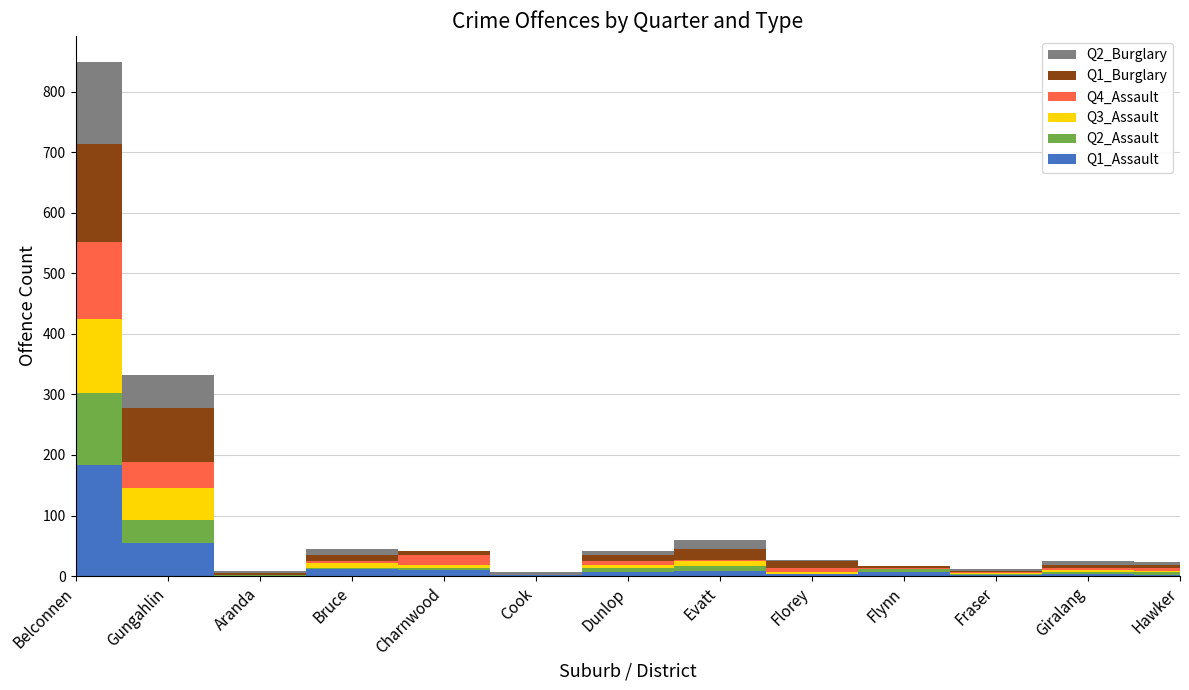

Reading right to left, list all the values displayed in this chart.

Q1_Assault: 2	4	2	7	4	9	6	1	10	11	0	54	183
Q2_Assault: 5	3	2	4	0	8	7	0	4	3	2	39	119
Q3_Assault: 1	3	1	1	3	7	5	0	5	8	0	52	123
Q4_Assault: 6	4	2	2	6	2	7	1	15	2	0	44	127
Q1_Burglary: 4	4	1	3	12	19	9	0	7	11	3	89	162
Q2_Burglary: 5	7	3	0	1	15	8	4	0	9	4	54	136